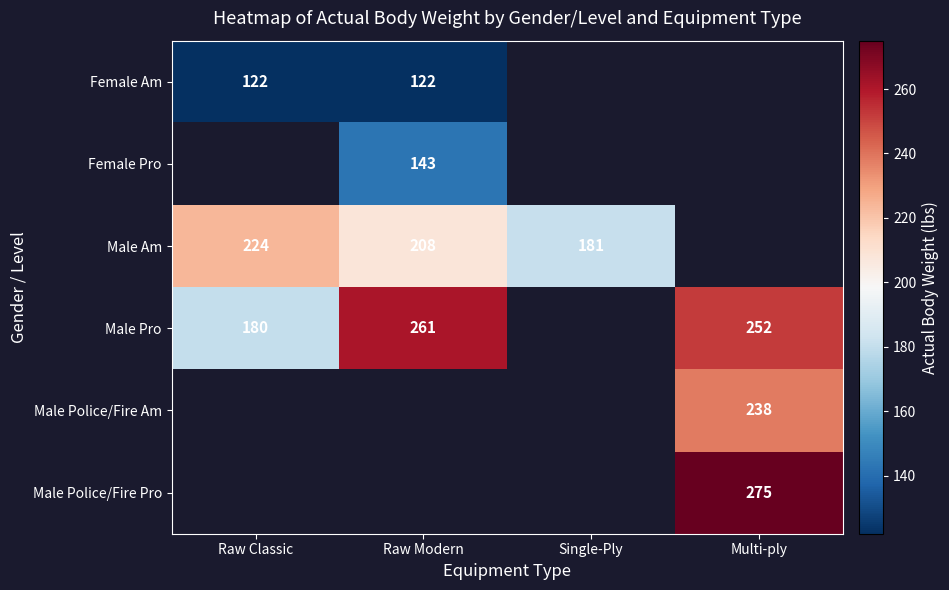

True or false: Male Police/Fire Am has a value of 238 at Multi-ply.

True